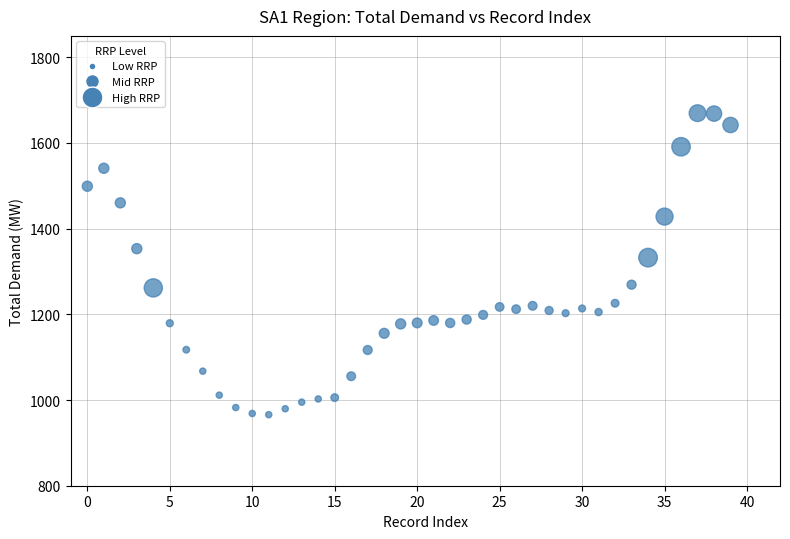

What Y value in the scatter plot is closest to 1317?

1332.4